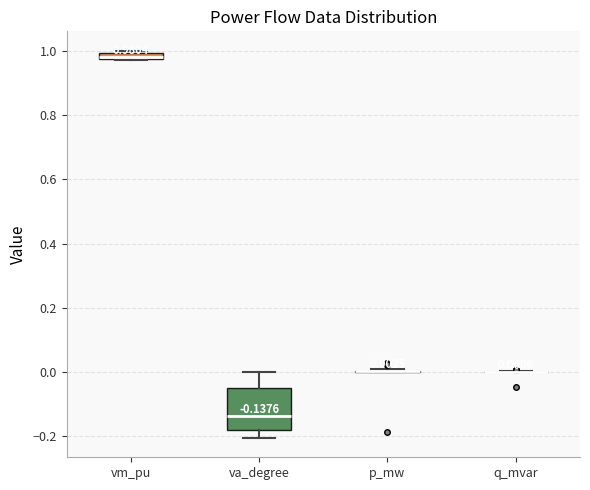

Comparing the boxes themselves (not the whiskers), which one is the tallest?

va_degree